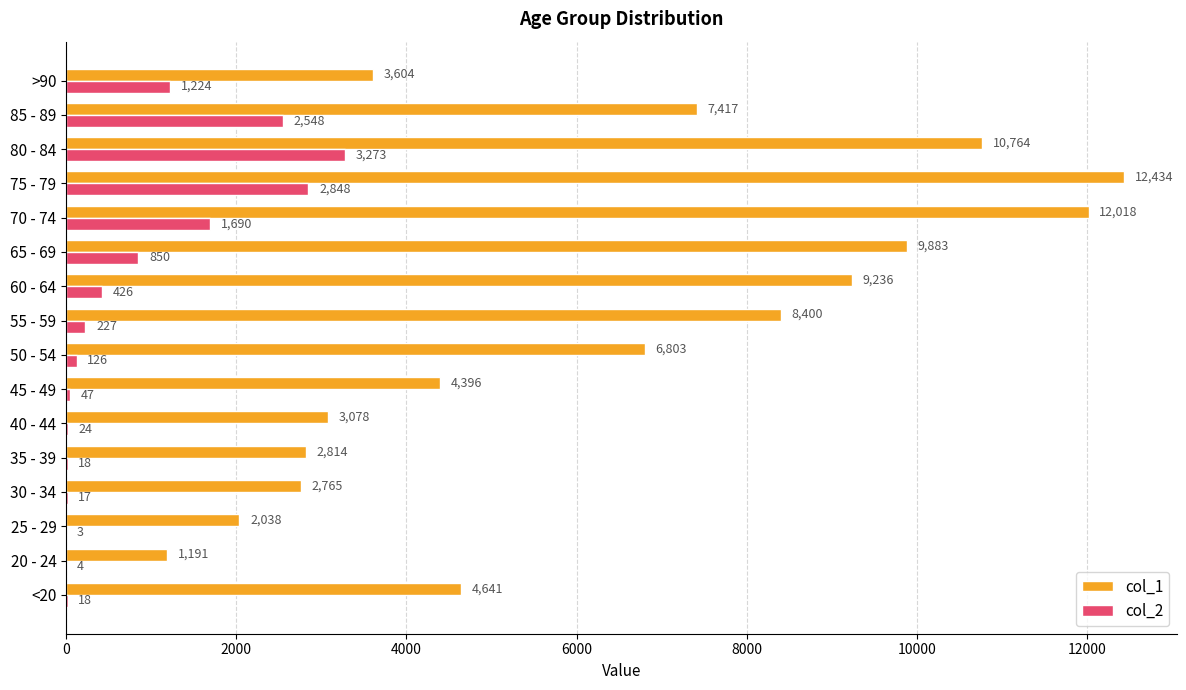

What is the total value across all series at <20?

4659